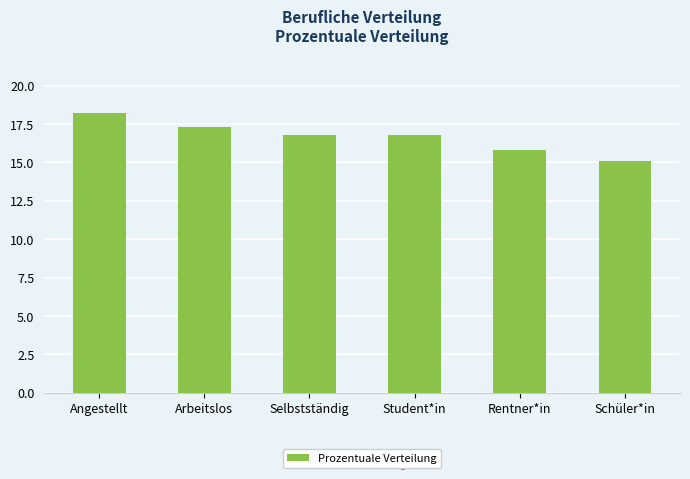

Is it true that the value at Schüler*in is 15.1?

True